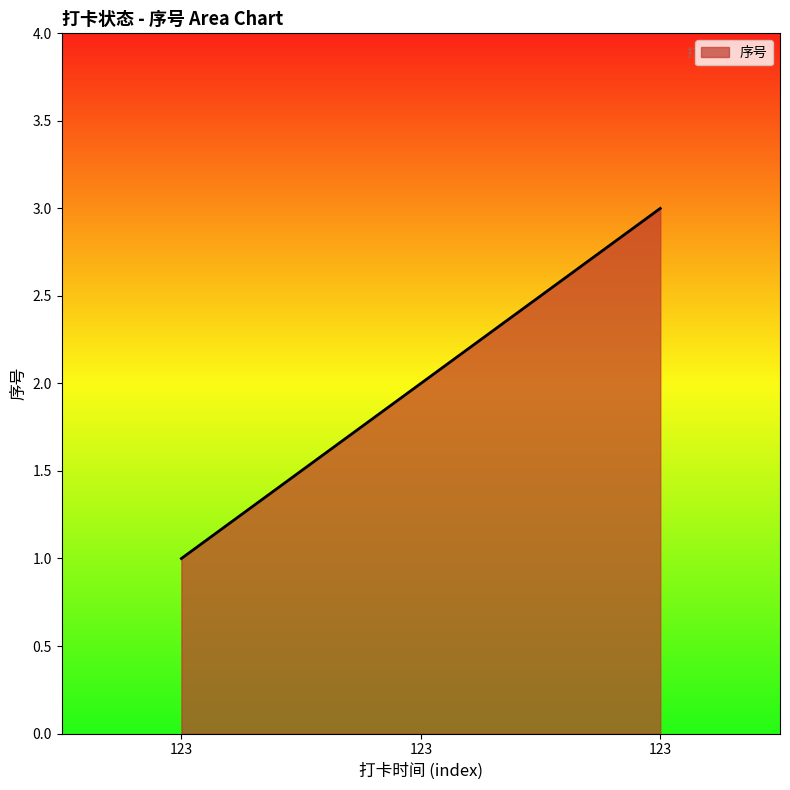

Does the chart display data point markers on the line(s)?

No